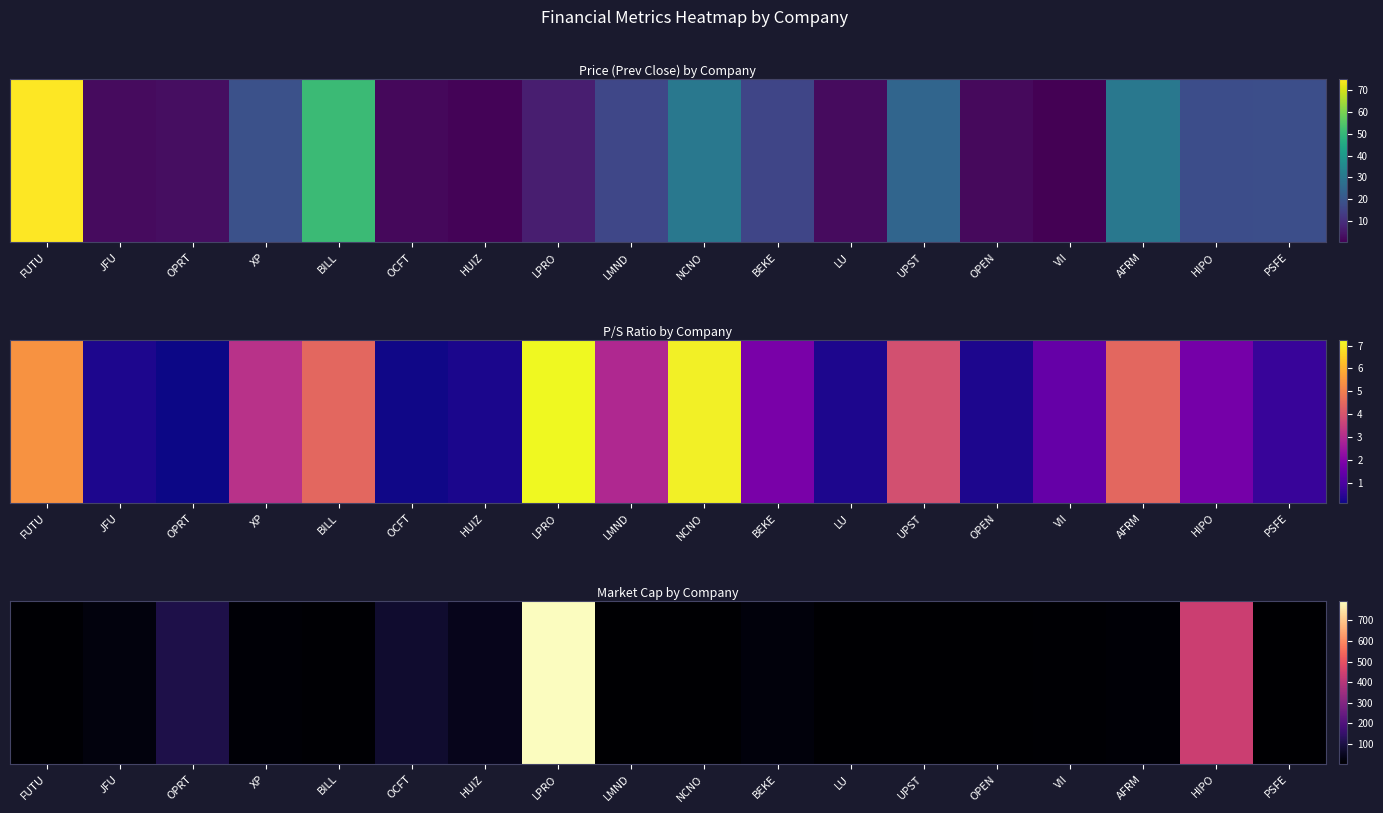

The chart shows a value of 26.0 at BEKE. True or false?

False